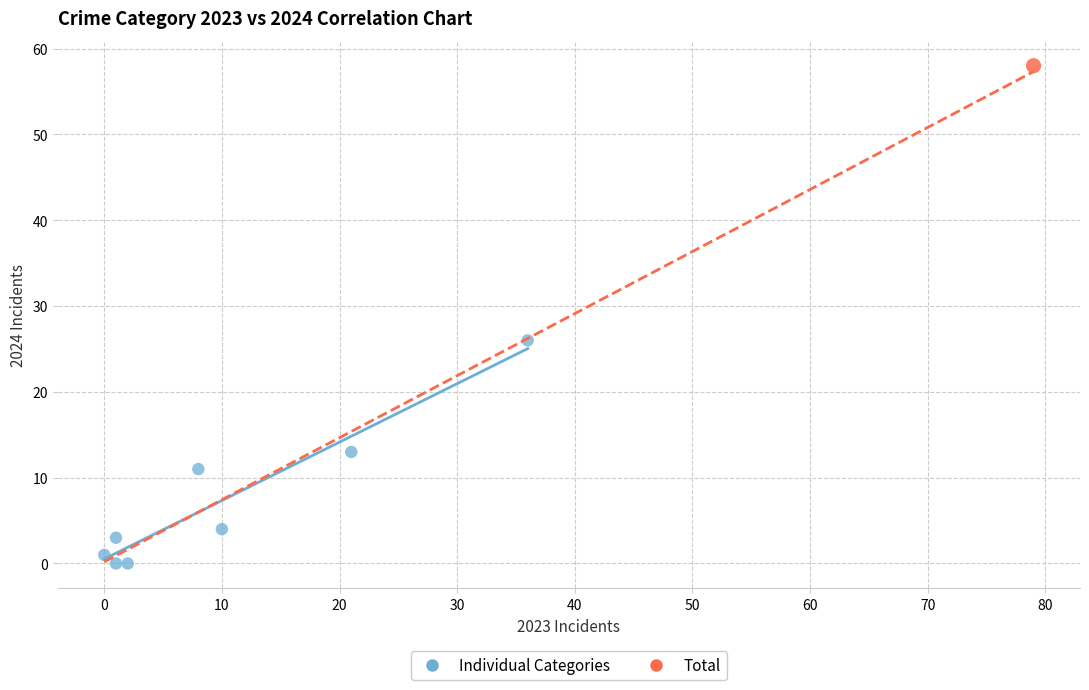

What are all the series names shown in the legend?

Individual Categories, Total